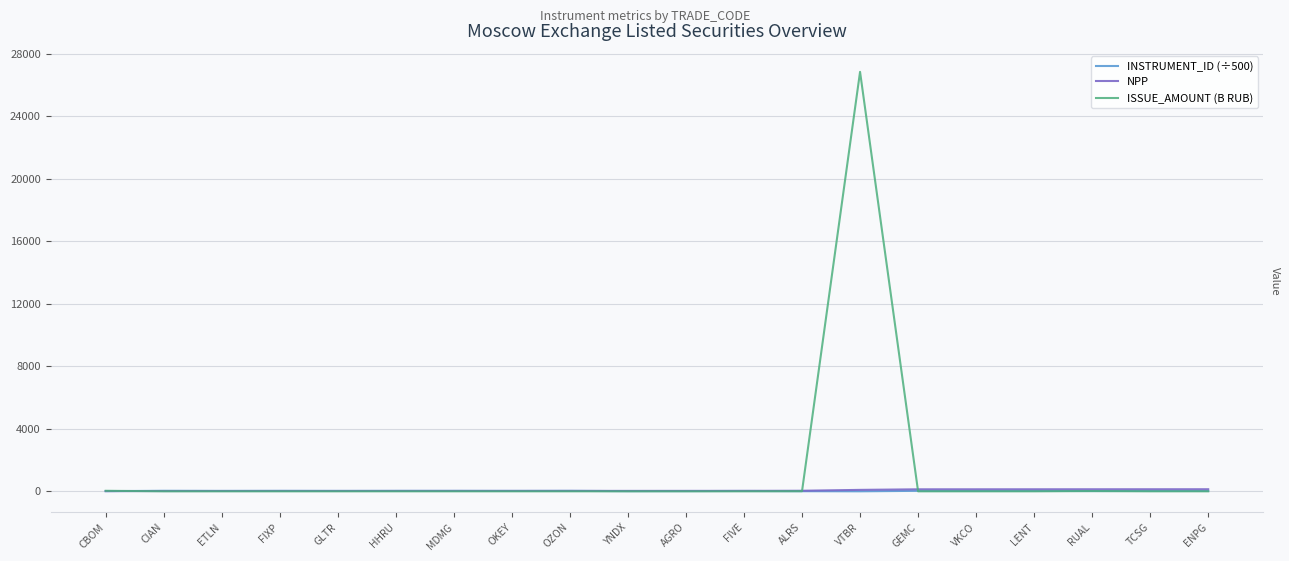

How many values in ISSUE_AMOUNT (B RUB) are above zero?

10